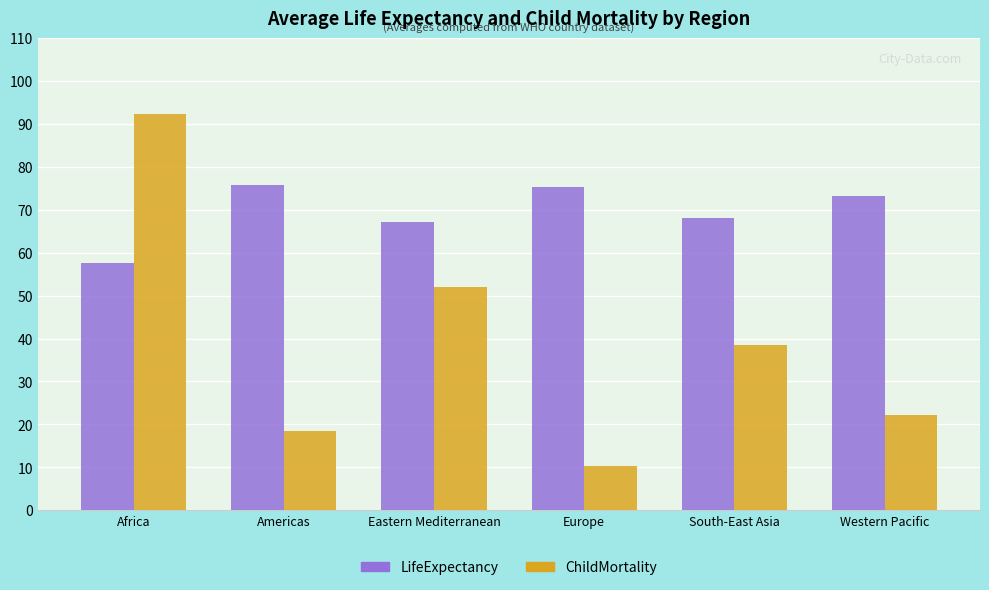

What position from the left is South-East Asia?

5